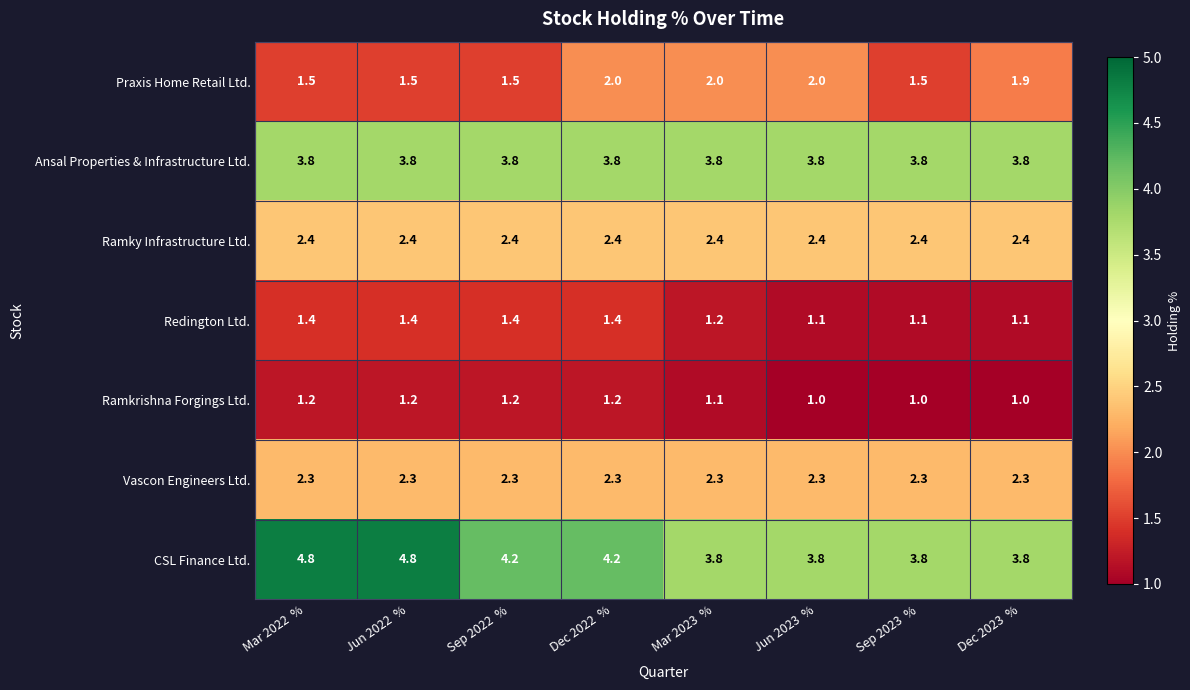

At how many categories does at least one series exceed 2?

8